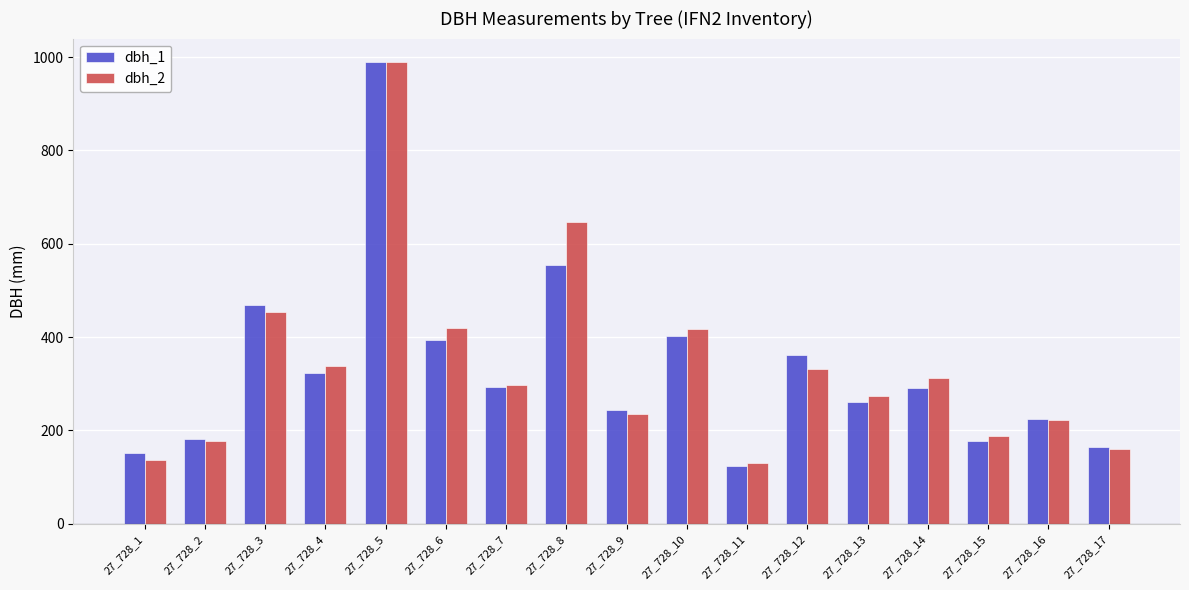

Does the chart contain any negative values?

No